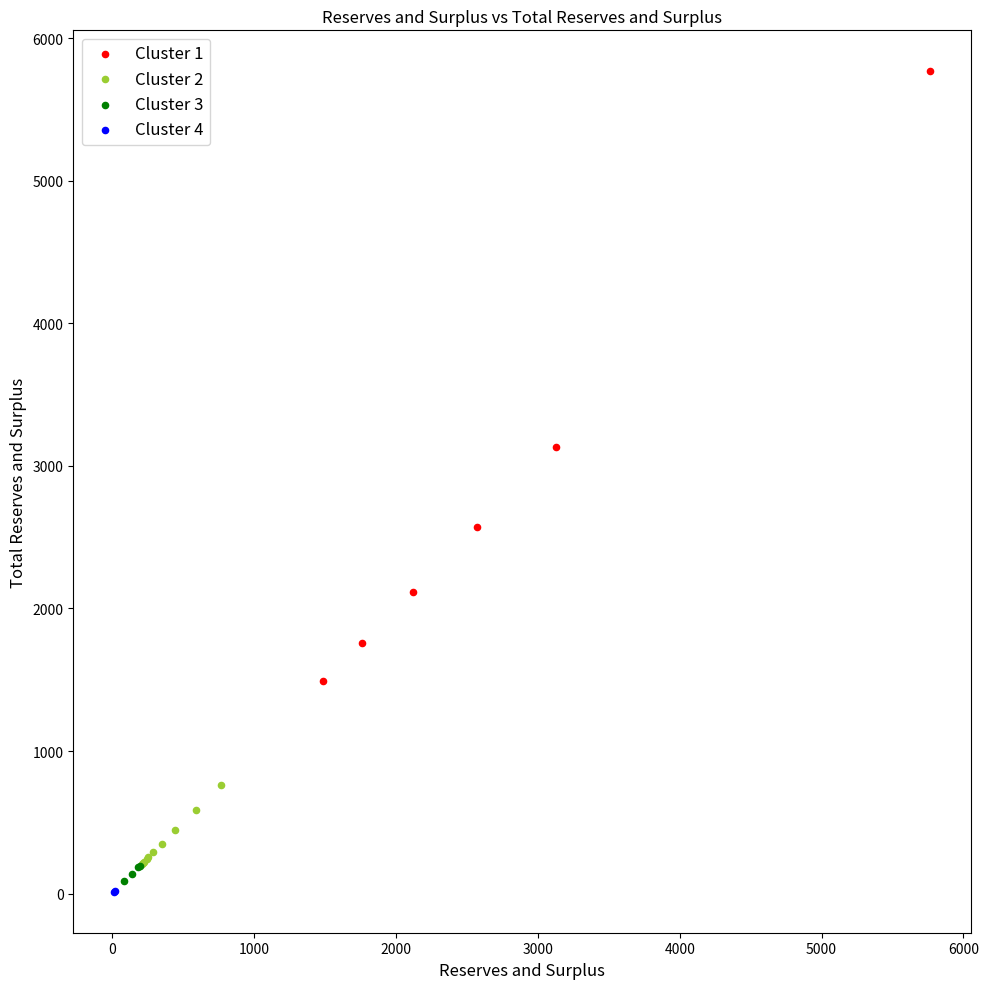

Which series reaches the minimum Y coordinate?

Cluster 4